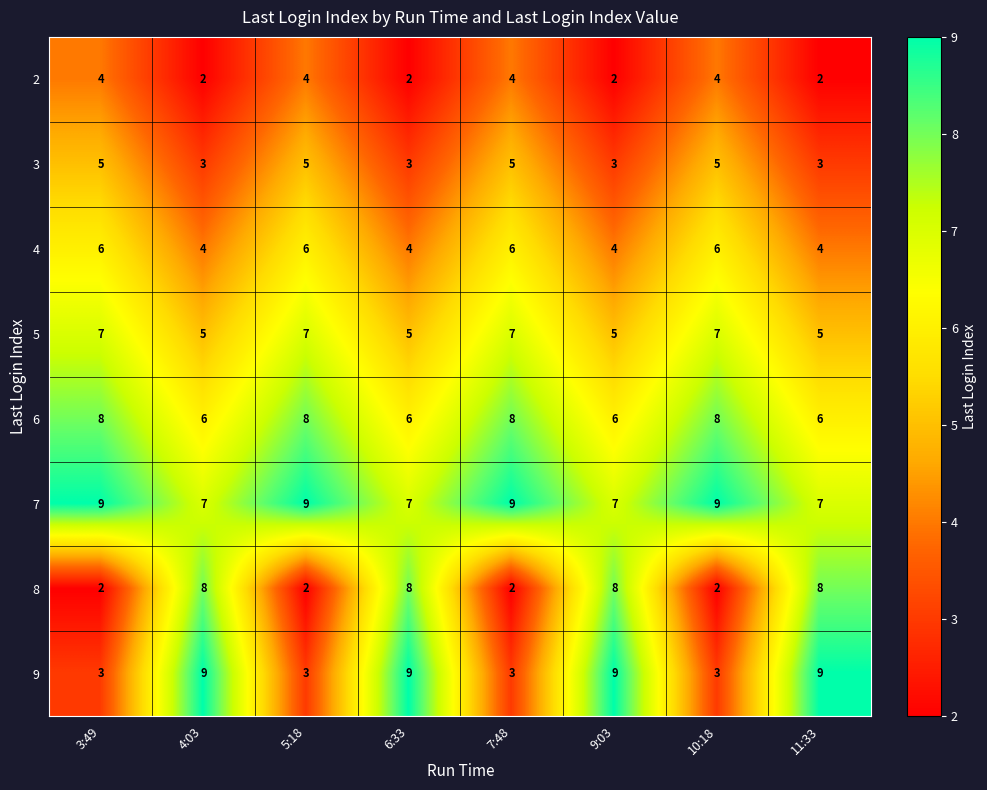

Rank the series at 5:18 from lowest to highest value.

8, 9, 2, 3, 4, 5, 6, 7